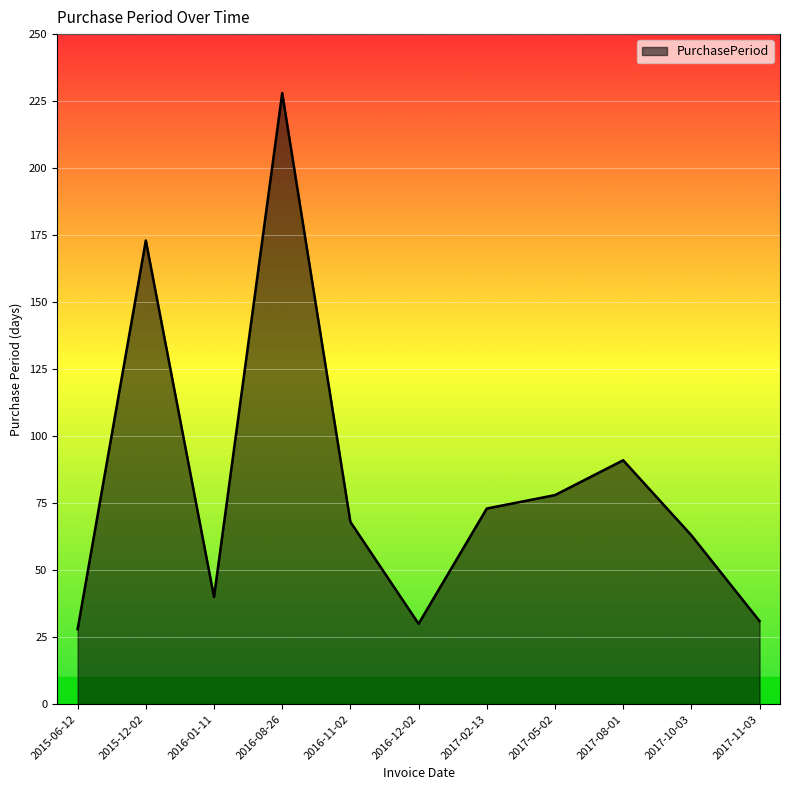

Where is the first local minimum?

2016-01-11